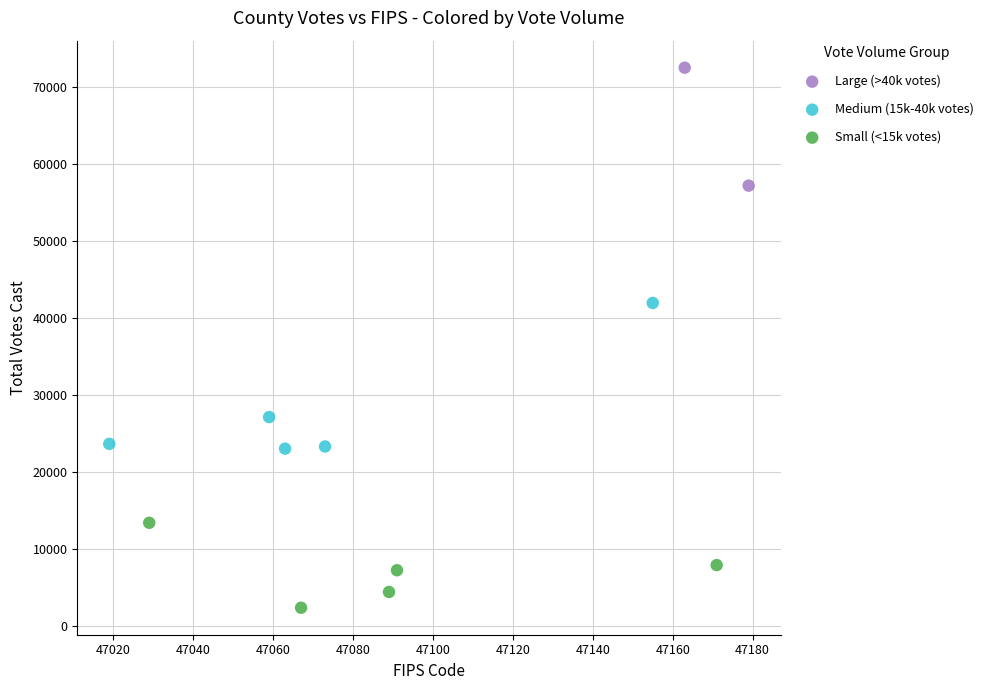

What are all the series names shown in the legend?

Large (>40k votes), Medium (15k-40k votes), Small (<15k votes)